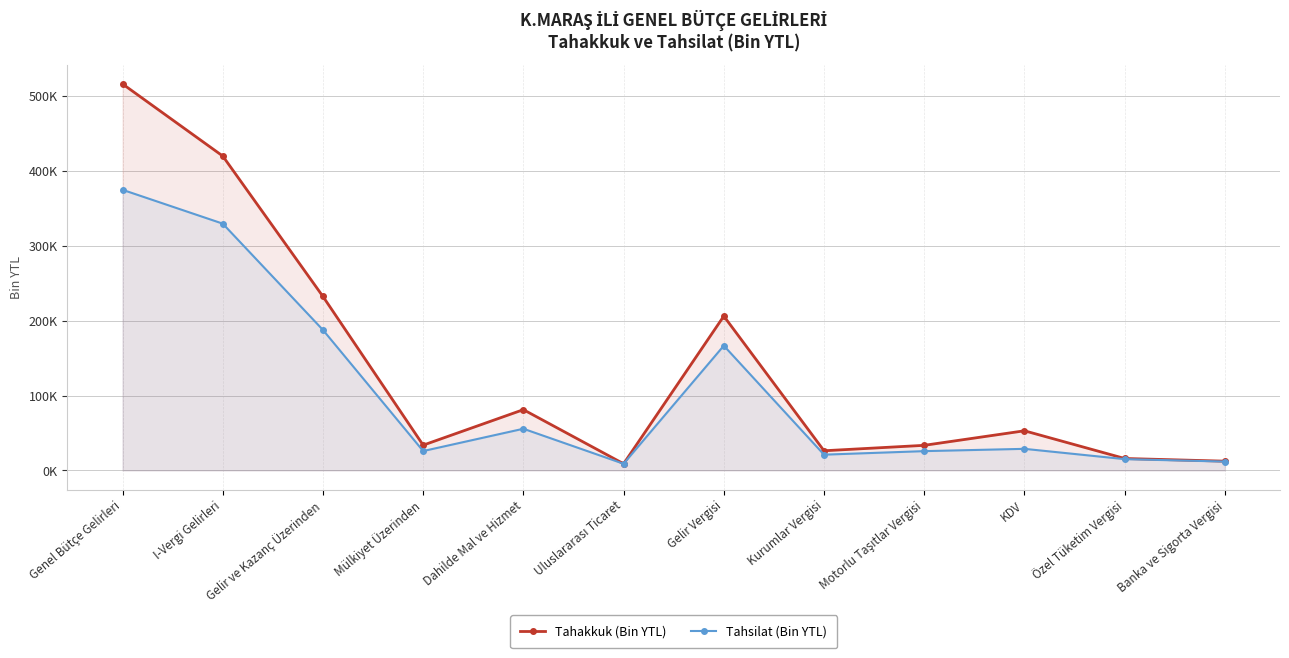

How many values in the Tahakkuk (Bin YTL) series are below 52896?

6